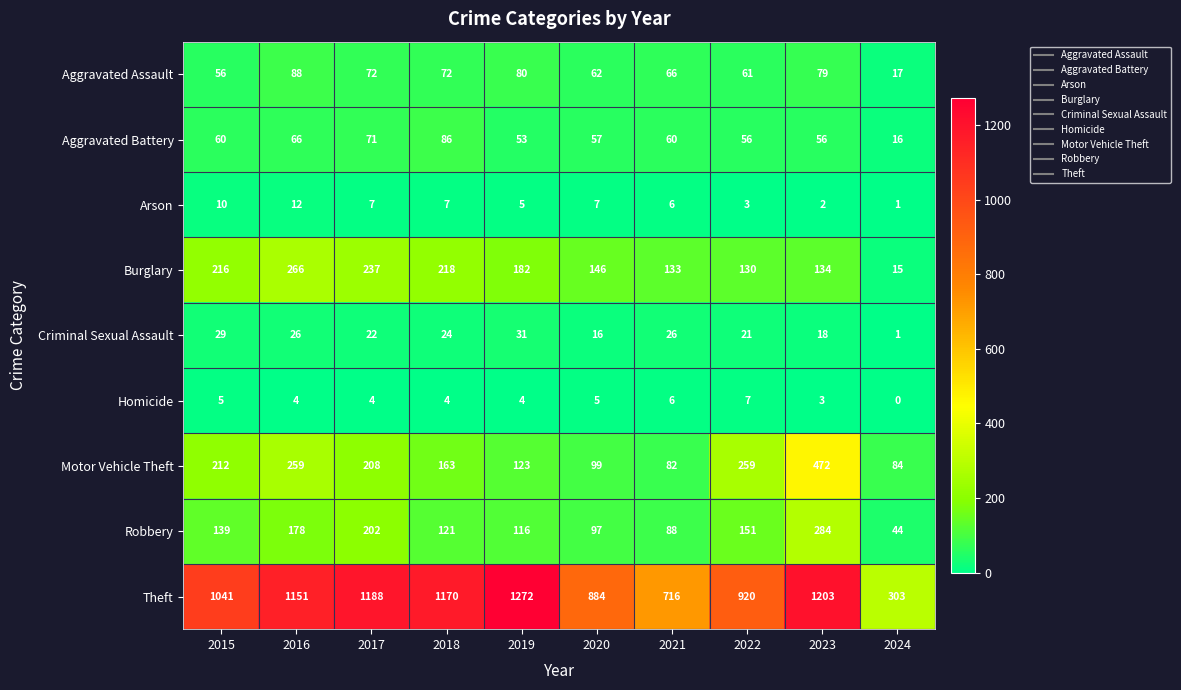

At how many categories does at least one series exceed 942?

6